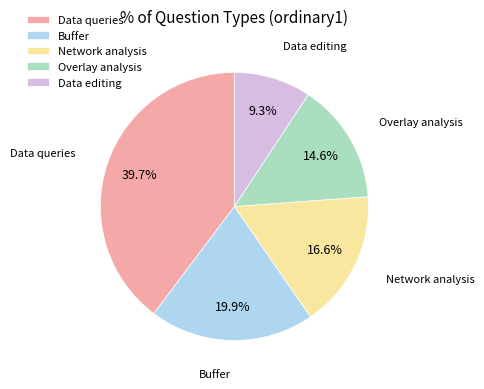

True or false: Network analysis accounts for 17% of the total.

True